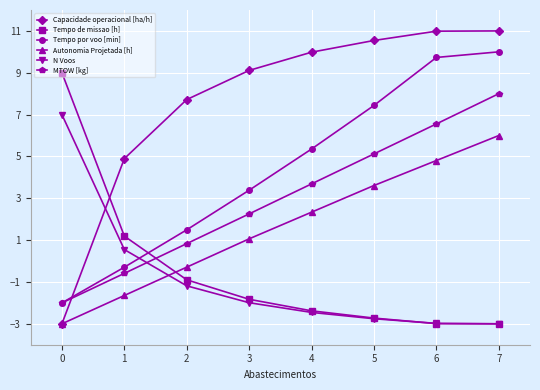

Reading left to right, list all the values displayed in this chart.

Capacidade operacional [ha/h]: -3.0	4.9	7.7	9.1	10.0	10.5	11.0	11.0
Tempo de missao [h]: 9.0	1.2	-0.9	-1.8	-2.4	-2.7	-3.0	-3.0
Tempo por voo [min]: -2.0	-0.3	1.5	3.4	5.4	7.4	9.7	10.0
Autonomia Projetada [h]: -3.0	-1.6	-0.3	1.1	2.3	3.6	4.8	6.0
N Voos: 7.0	0.5	-1.2	-2.0	-2.5	-2.8	-3.0	-3.0
MTOW [kg]: -2.0	-0.6	0.8	2.3	3.7	5.1	6.6	8.0